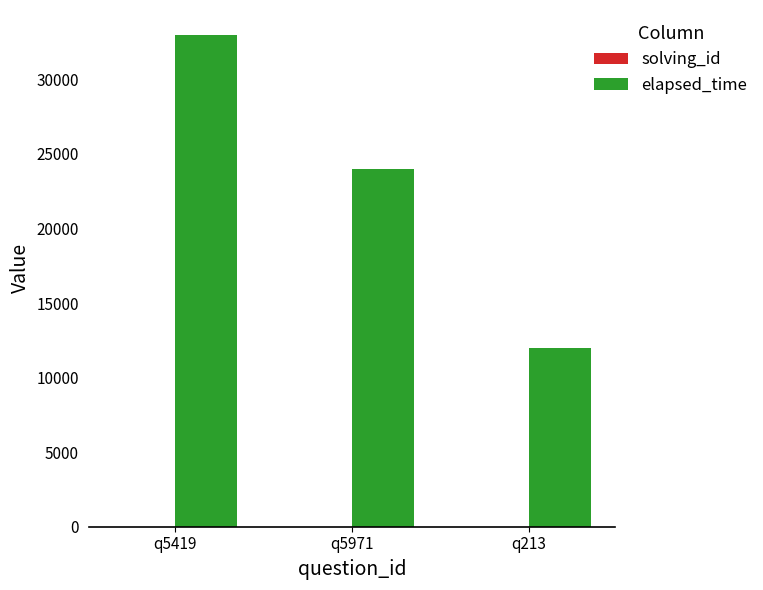

Which category has the highest value across all series?

q5419